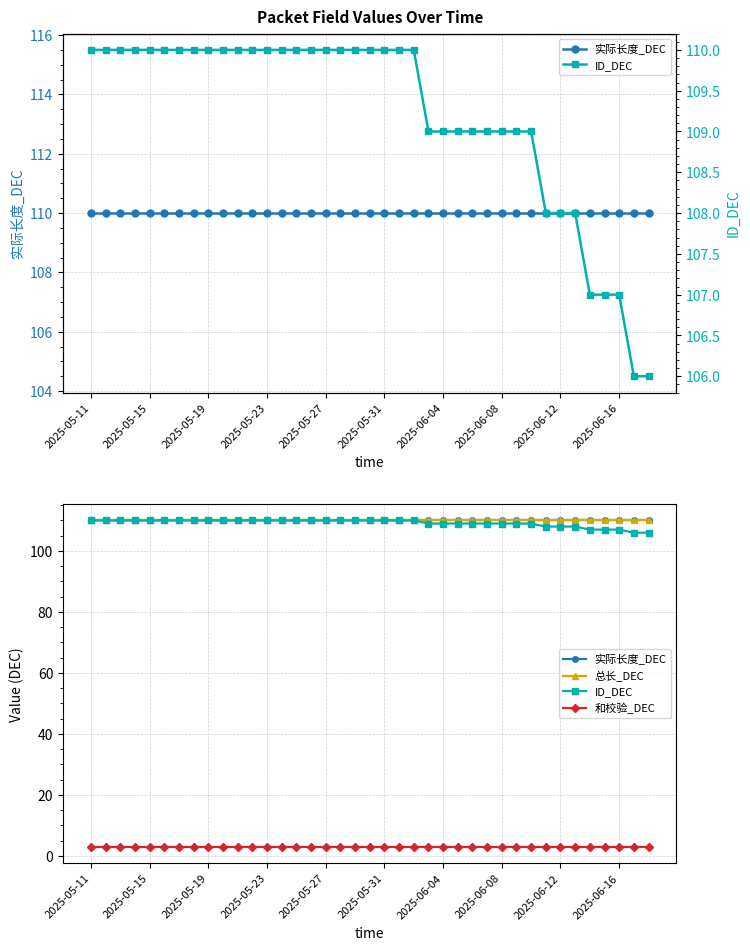

The value of 总长_DEC at 37 is 35. True or false?

False